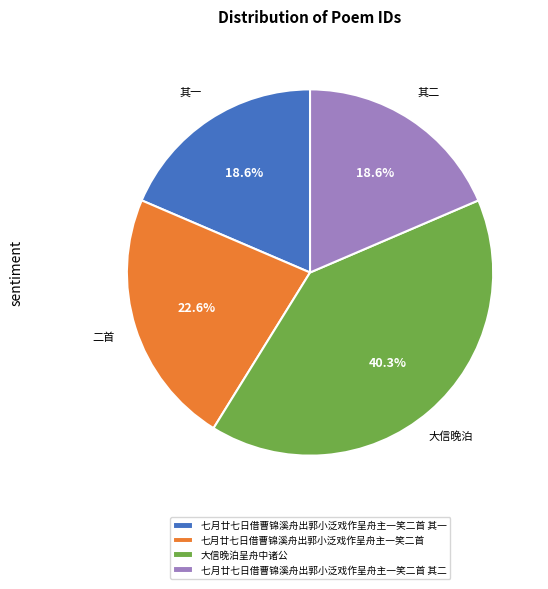

Is 七月廿七日借曹锦溪舟出郭小泛戏作呈舟主一笑二首 其二 the majority of the pie?

No